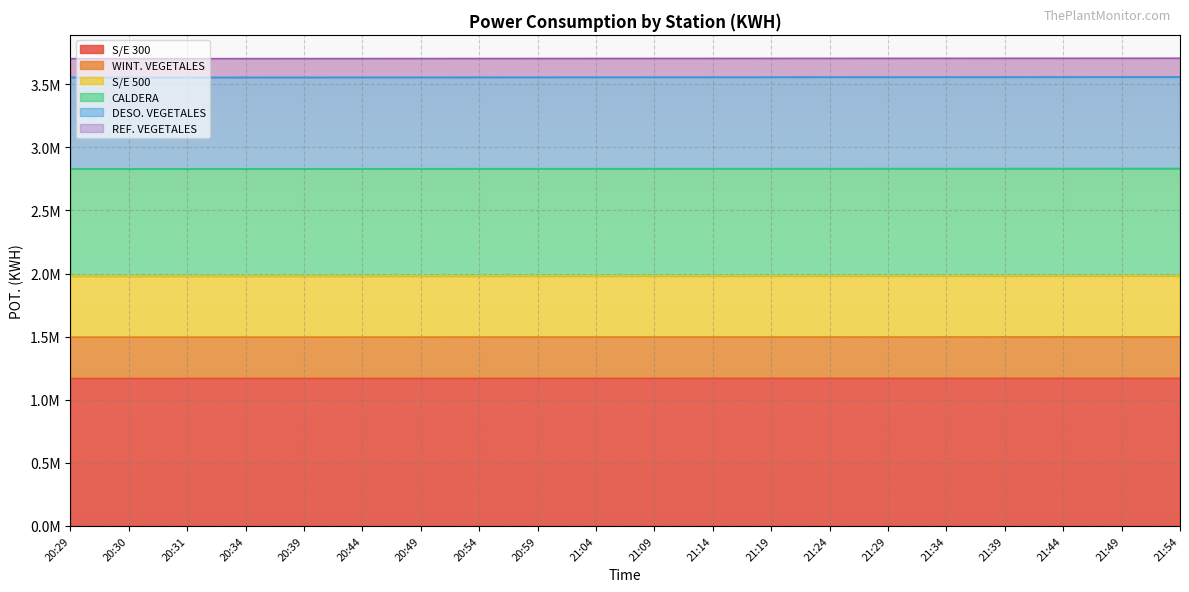

True or false: S/E 500 has a value of 2986611 at 21:14.

False